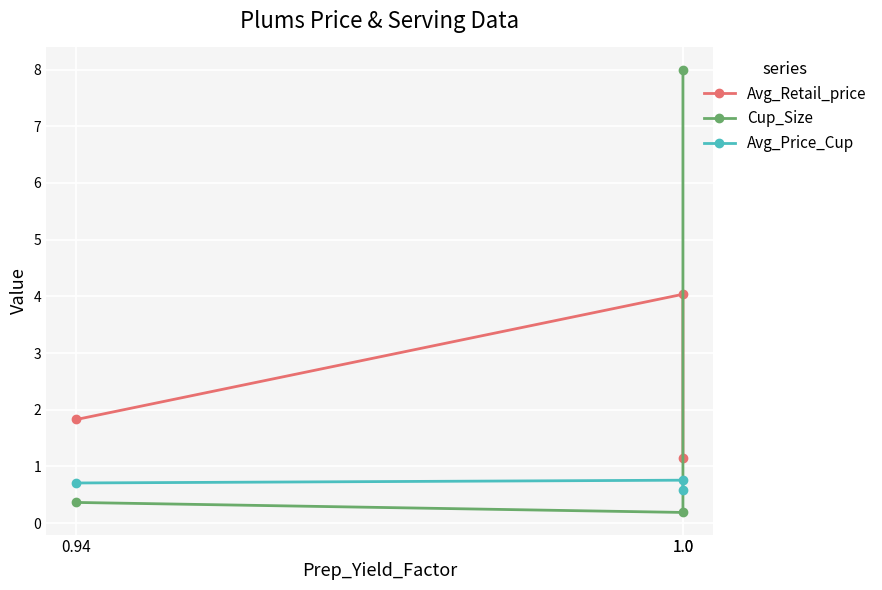

What is the greatest value displayed?

8.0